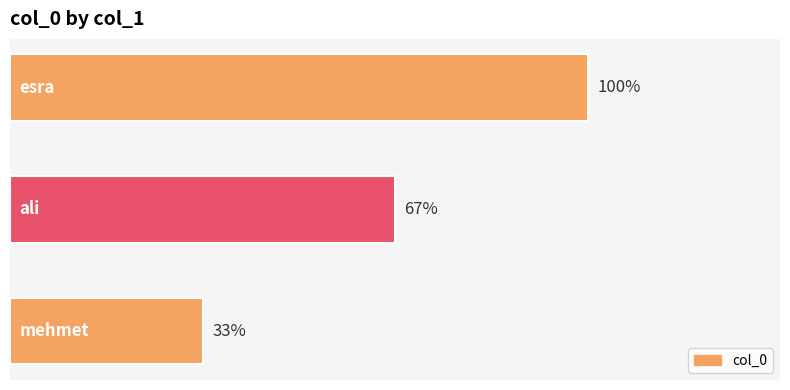

Does the chart contain any negative values?

No